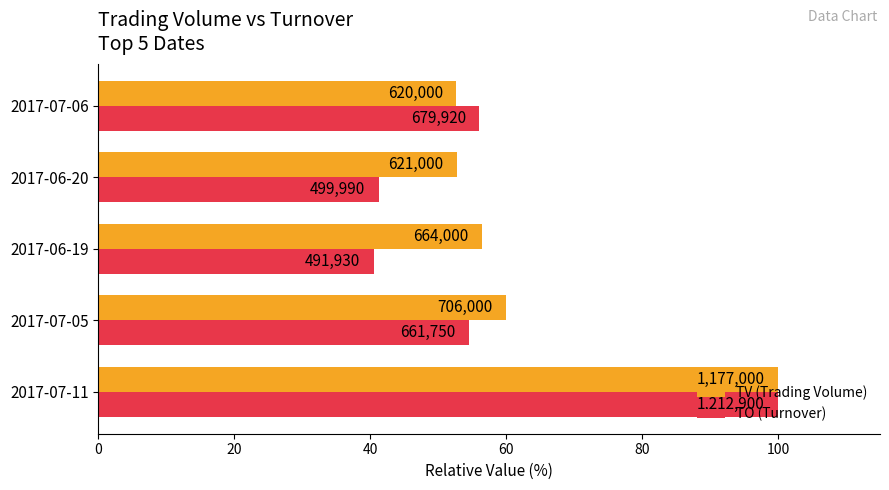

Rank the series by their maximum value, from highest to lowest.

TV (Trading Volume), TO (Turnover)